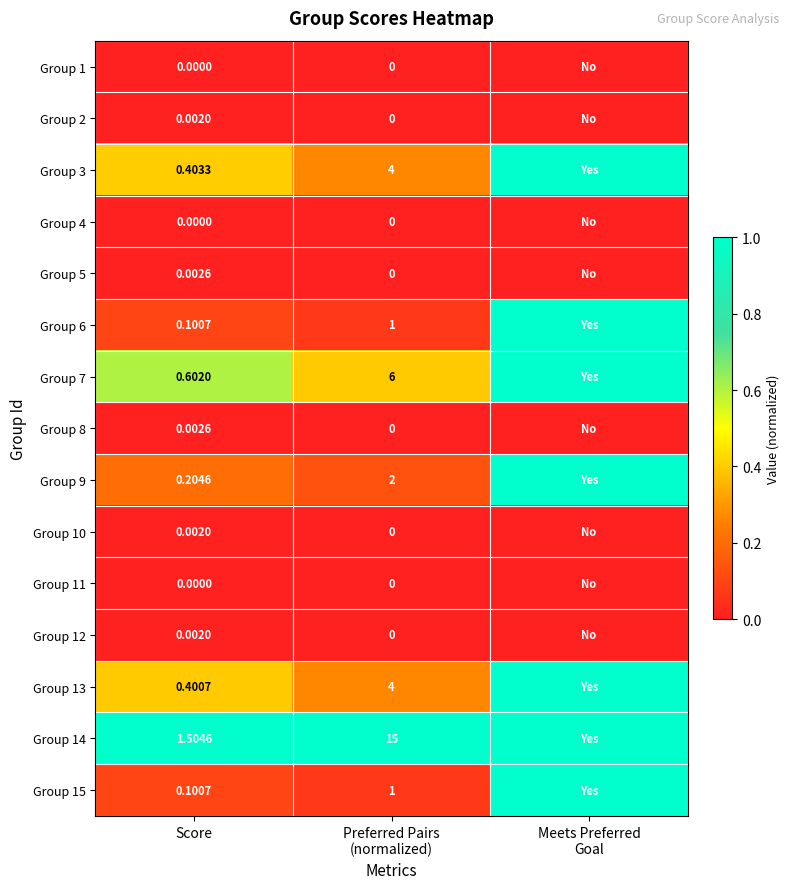

Which series has the largest total across all categories?

Group 14